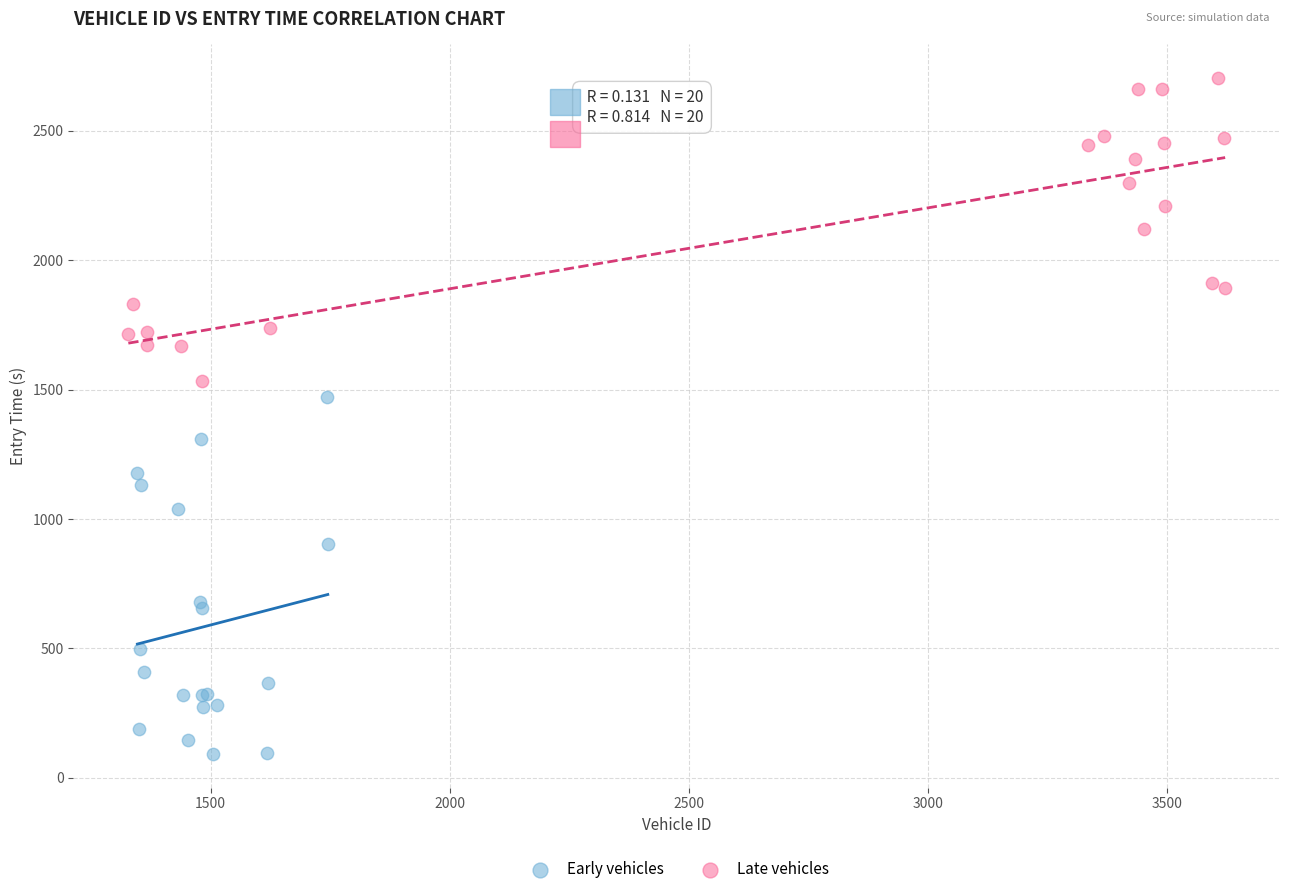

What are all the series names shown in the legend?

Early vehicles, Late vehicles